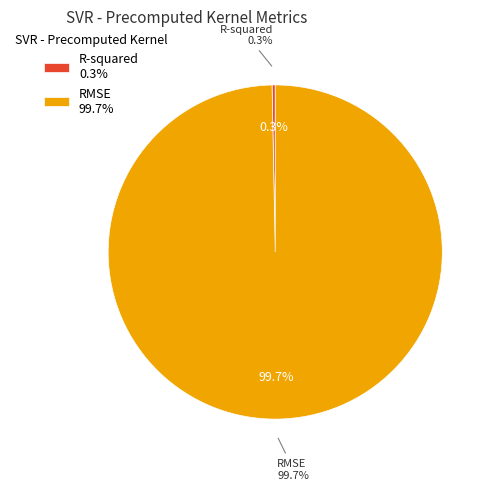

Which slice is the smallest?

R-squared